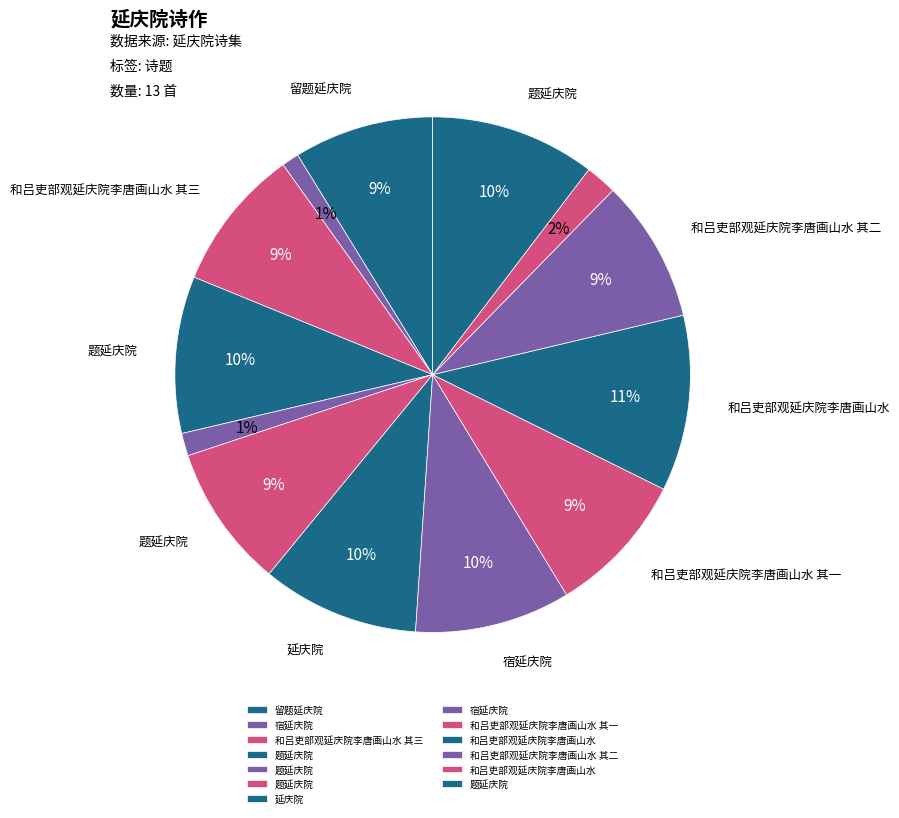

To the nearest percent, what is the average slice percentage?

8%